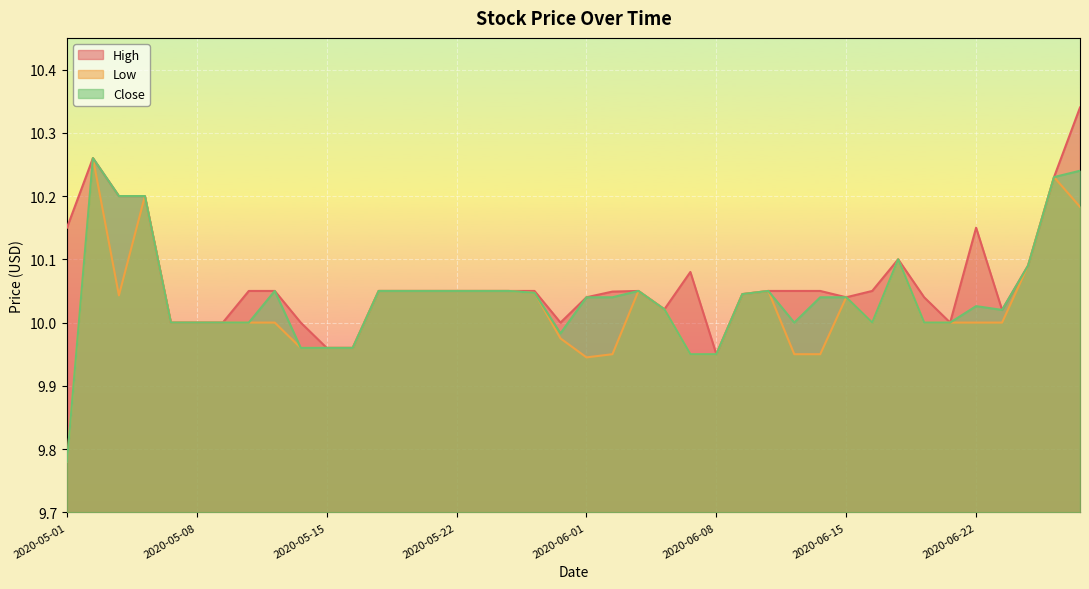

What is the label of the 37th point from the left?

2020-06-23